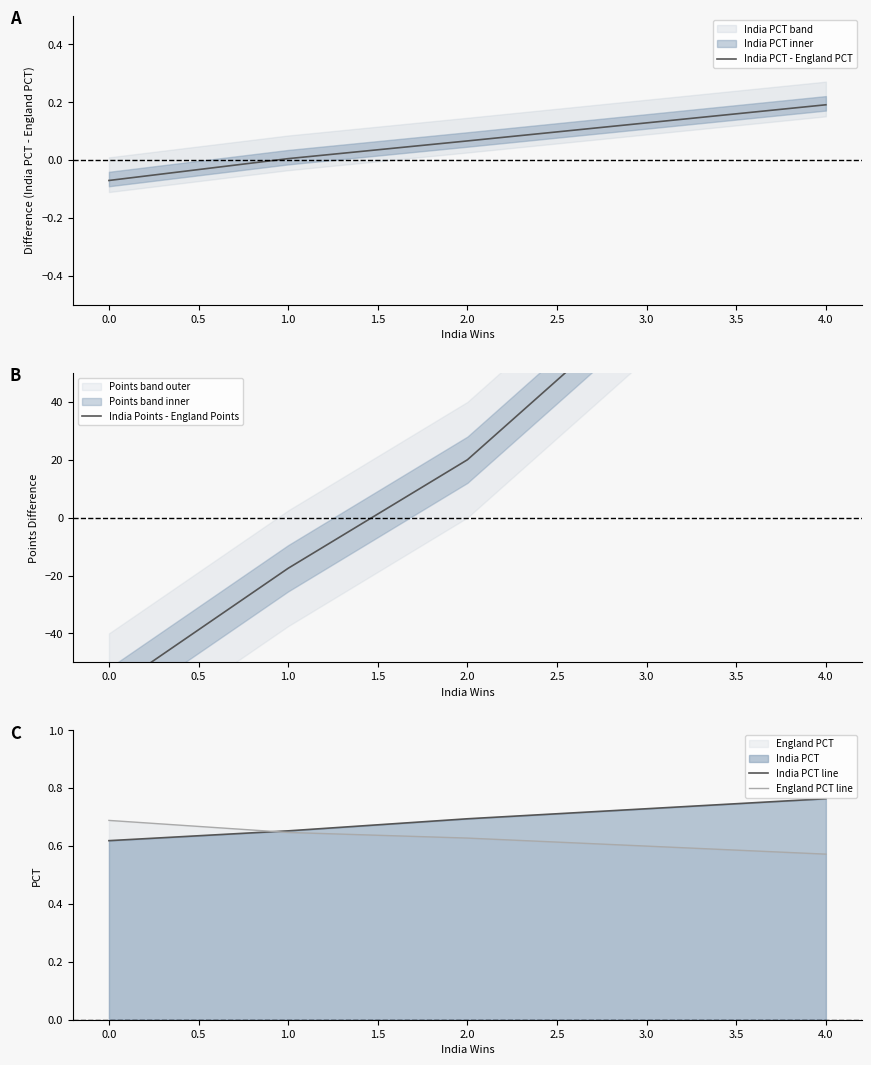

How many intersections are there between India Points - England Points and India PCT - England PCT?

1